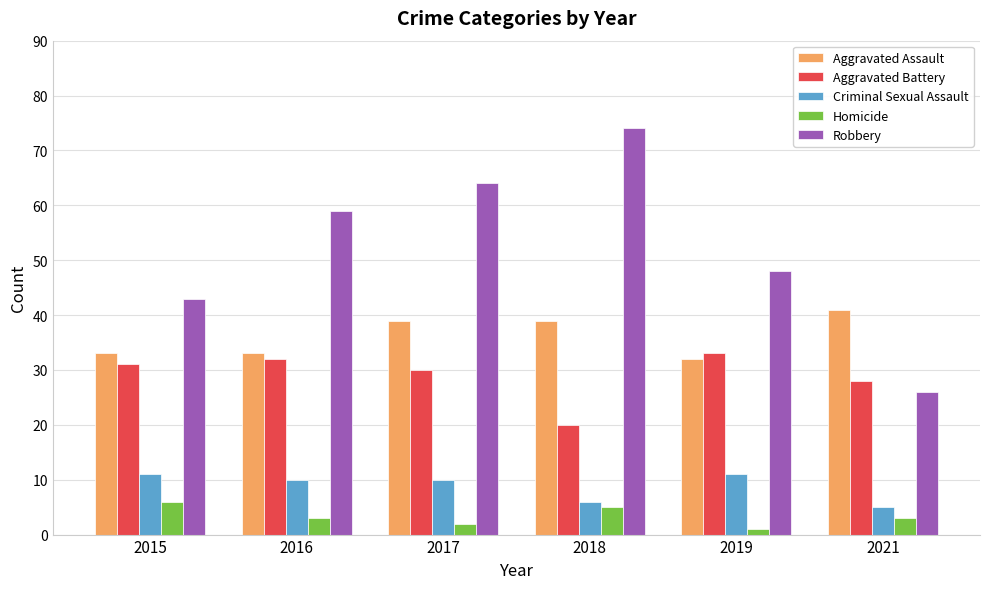

Is it true that Robbery equals 59 at 2016?

True